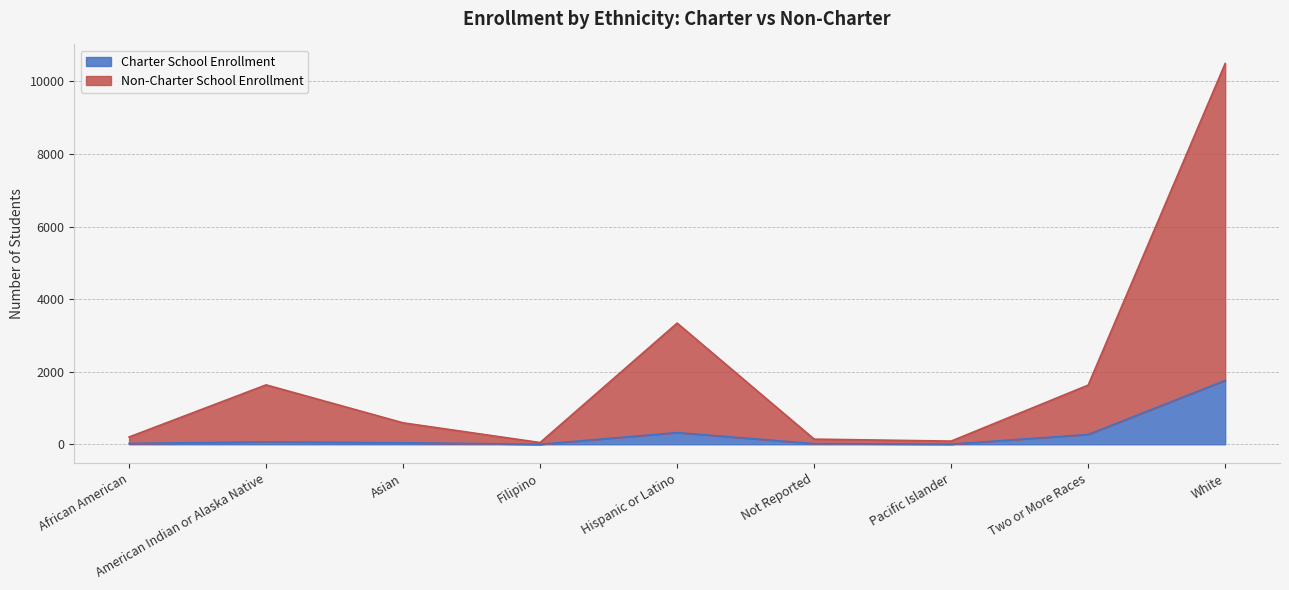

True or false: Non-Charter School Enrollment and Charter School Enrollment cross at least once.

False